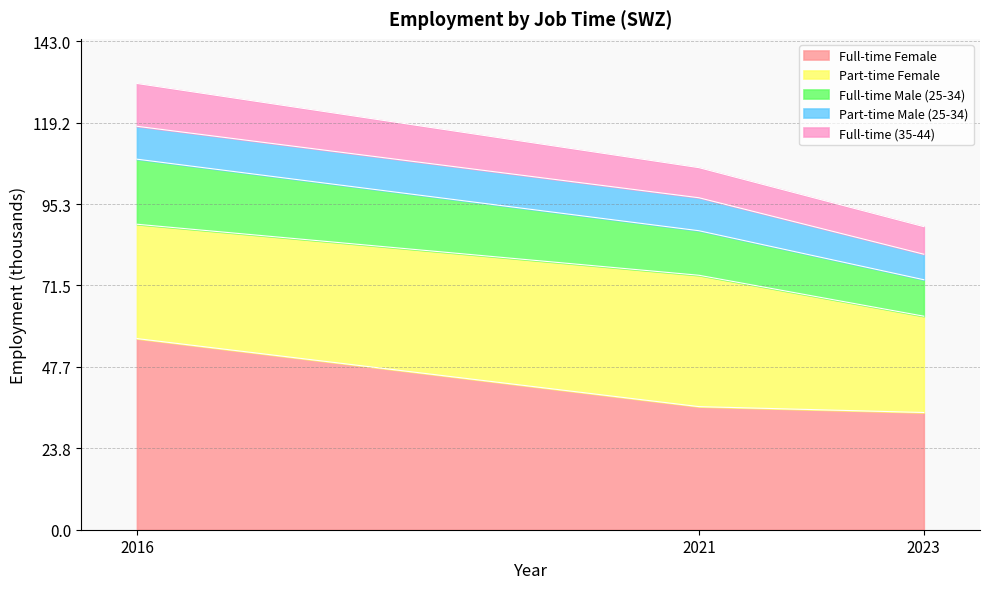

How many lines are shown in the chart?

5